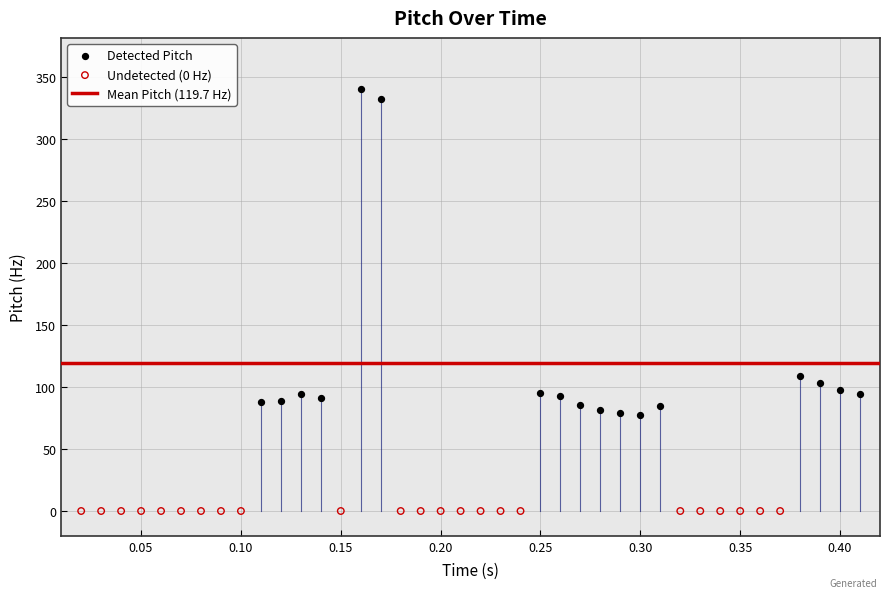

Which series contains the lowest Y value?

Undetected (0 Hz)